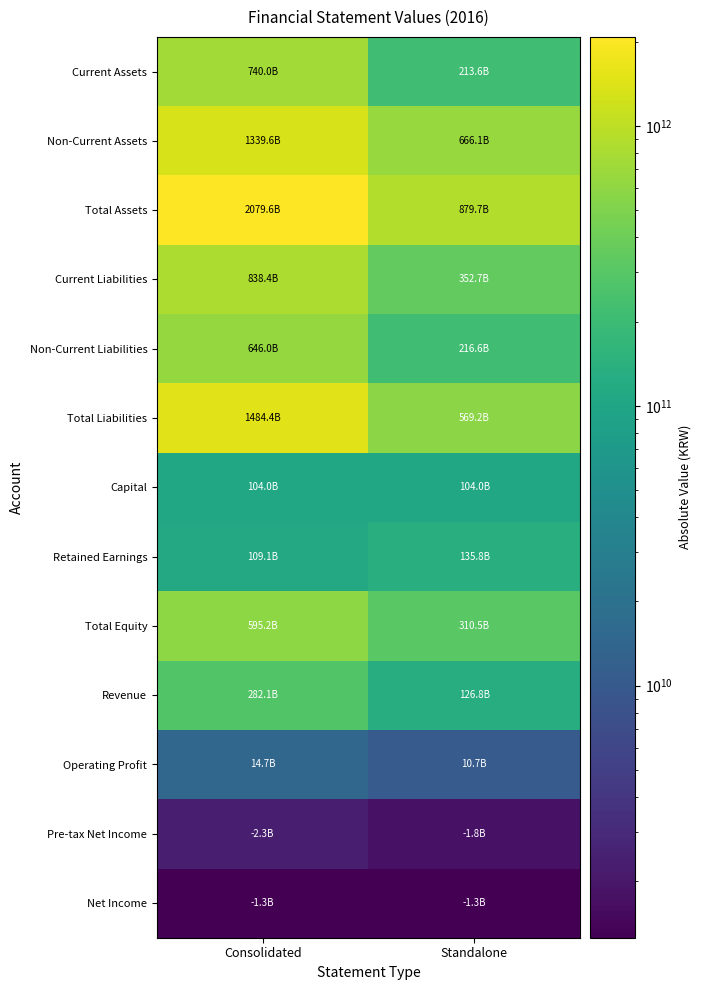

At how many categories does at least one series exceed 360744462004?

2